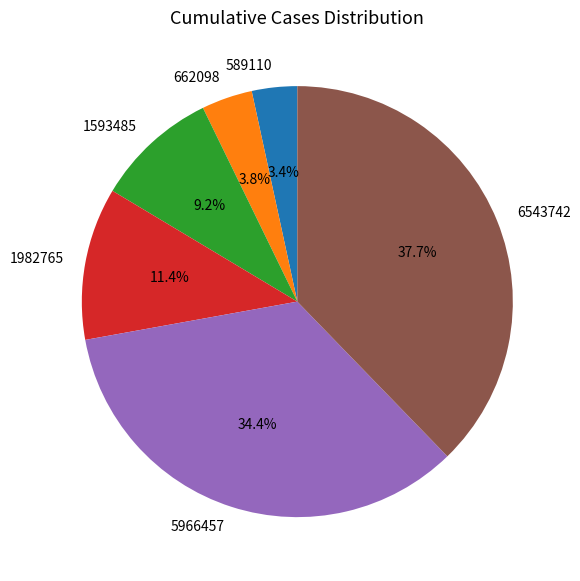

To the nearest percent, what is the average slice percentage?

17%